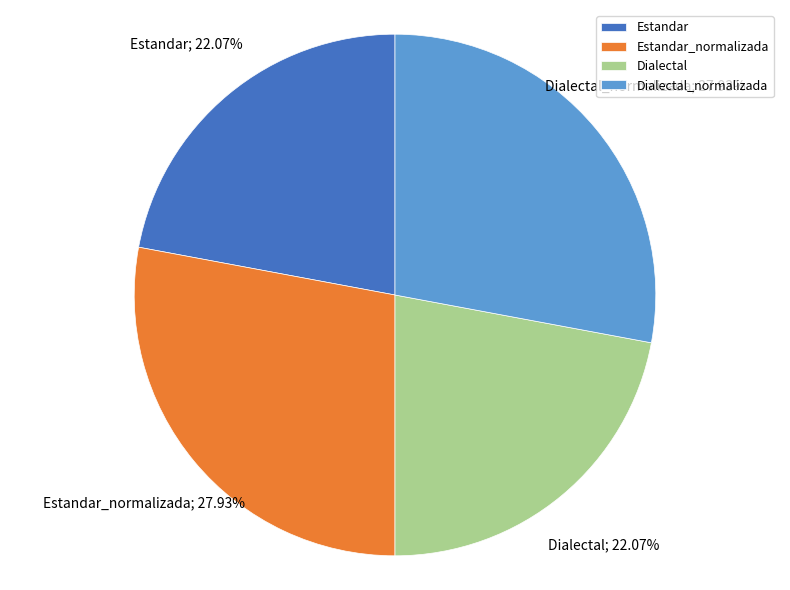

True or false: Estandar accounts for 22% of the total.

True